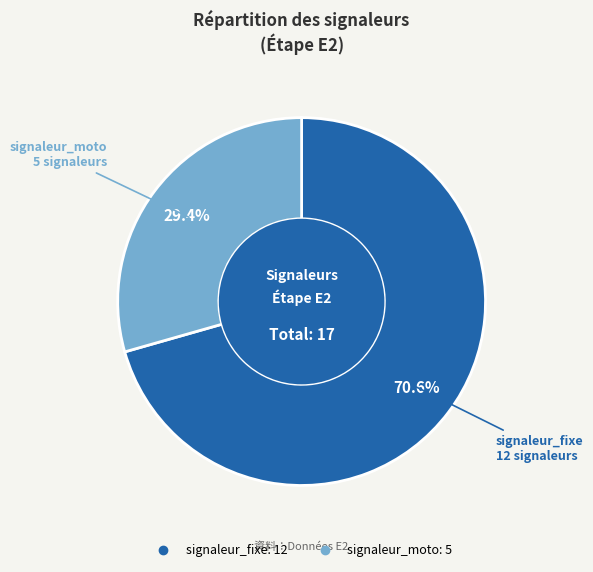

Does signaleur_moto account for over 50% of the chart?

No